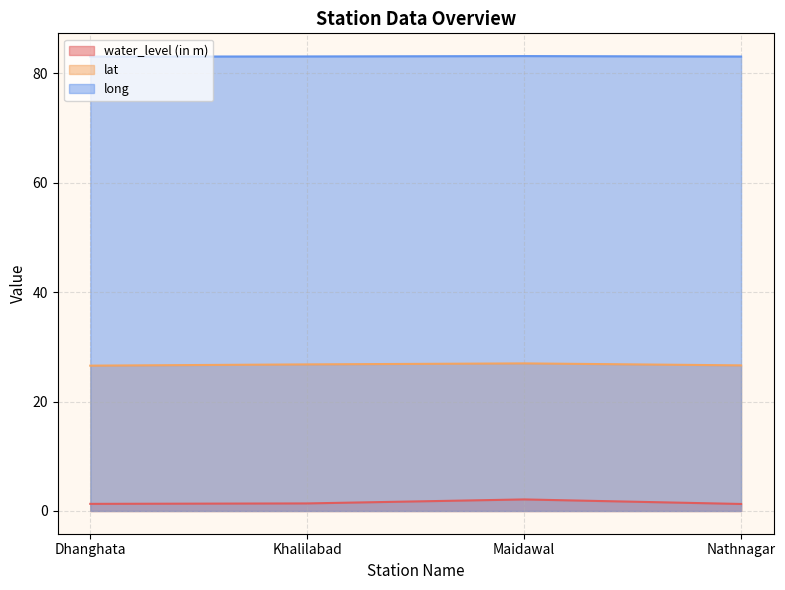

What position from the left is Dhanghata?

1